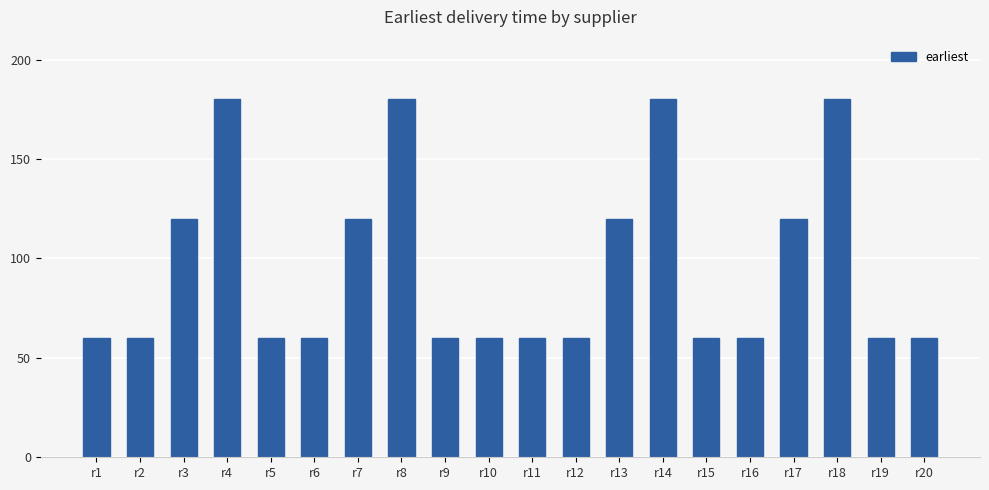

Reading left to right, list all the values displayed in this chart.

60	60	120	180	60	60	120	180	60	60	60	60	120	180	60	60	120	180	60	60